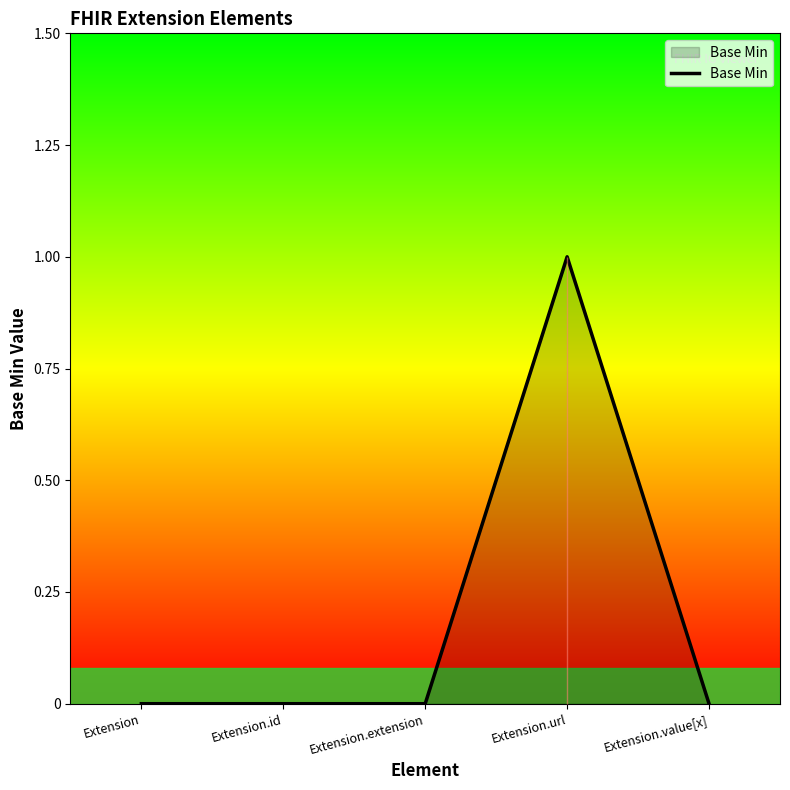

What position from the left is Extension?

1